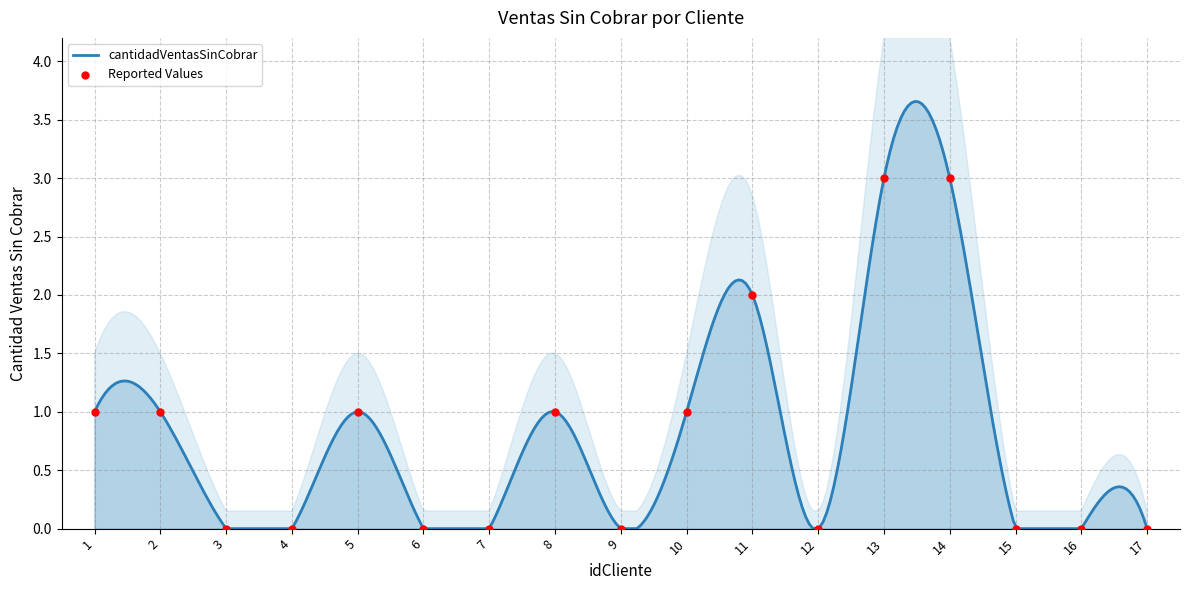

Which has a higher value, 14 or 4?

14